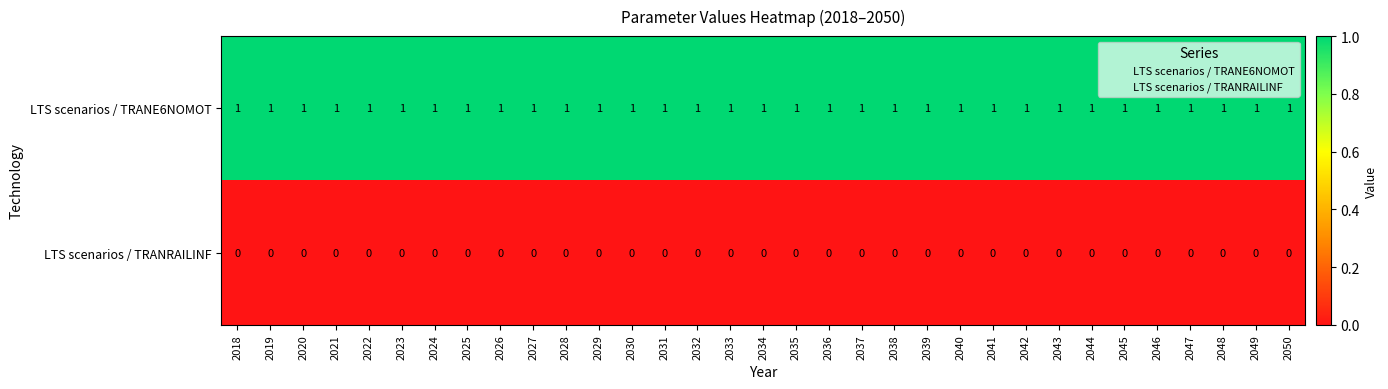

The LTS scenarios / TRANRAILINF series shows 0 at 2039. True or false?

True